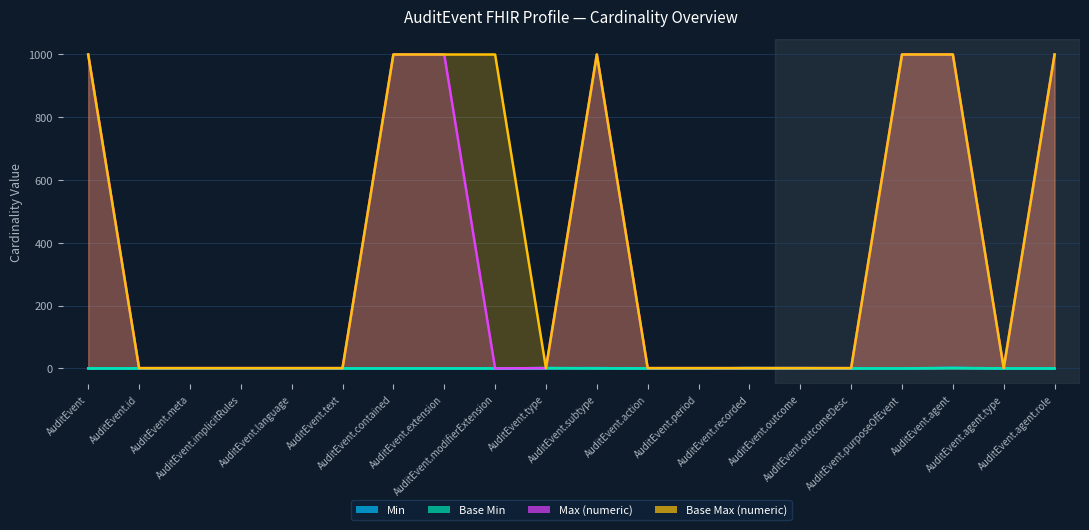

At which label is Base Max (numeric) closest to 500?

AuditEvent